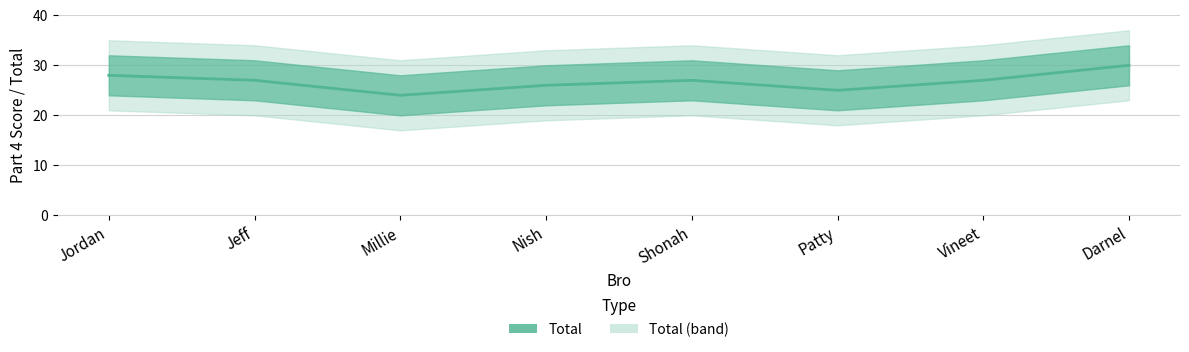

Where is the first local maximum?

Shonah